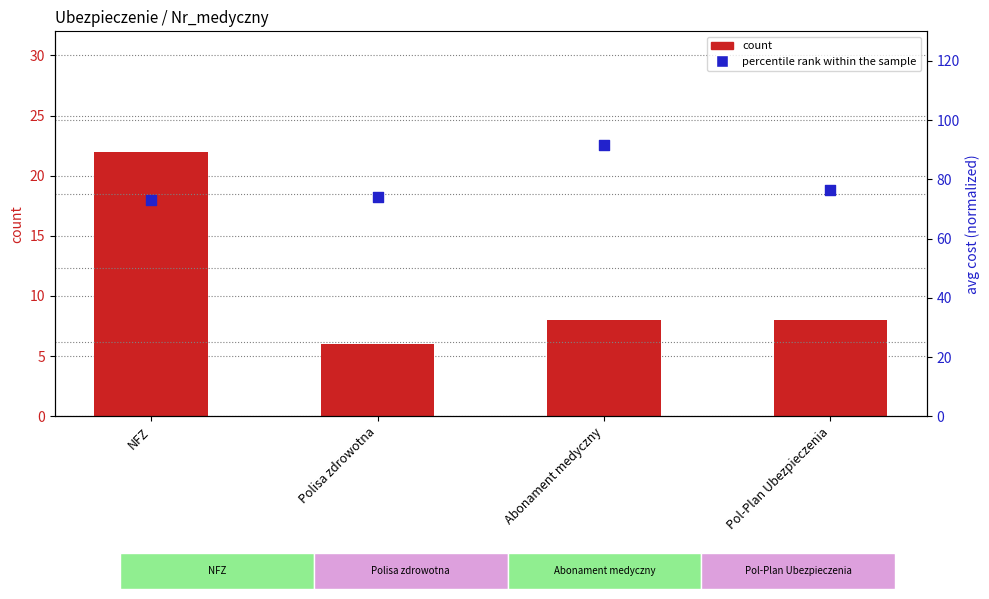

Which series has the largest total across all categories?

percentile rank within the sample